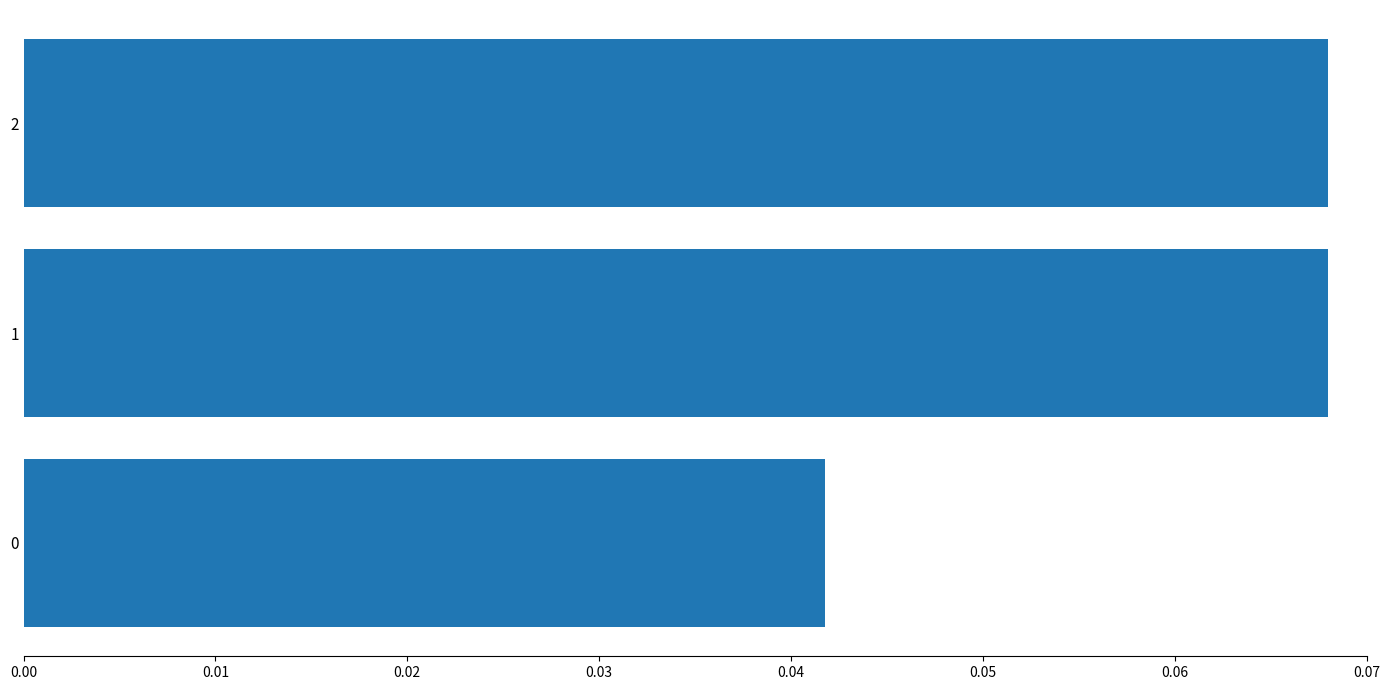

The chart shows a value of 0.0 at 2. True or false?

False